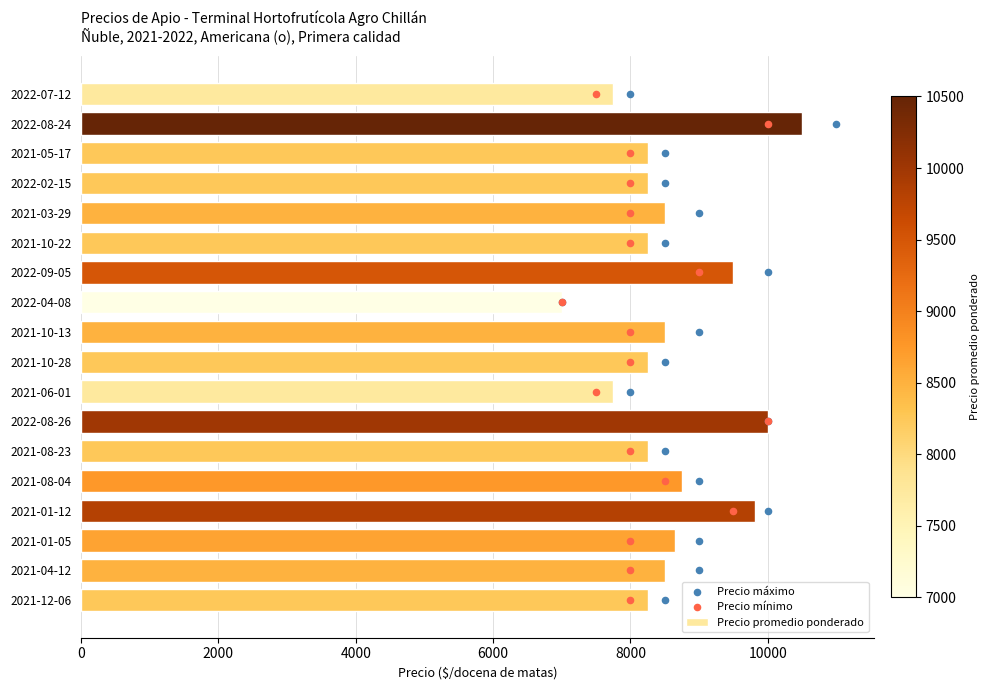

What are all the series names shown in the legend?

Precio promedio ponderado, Precio máximo, Precio mínimo